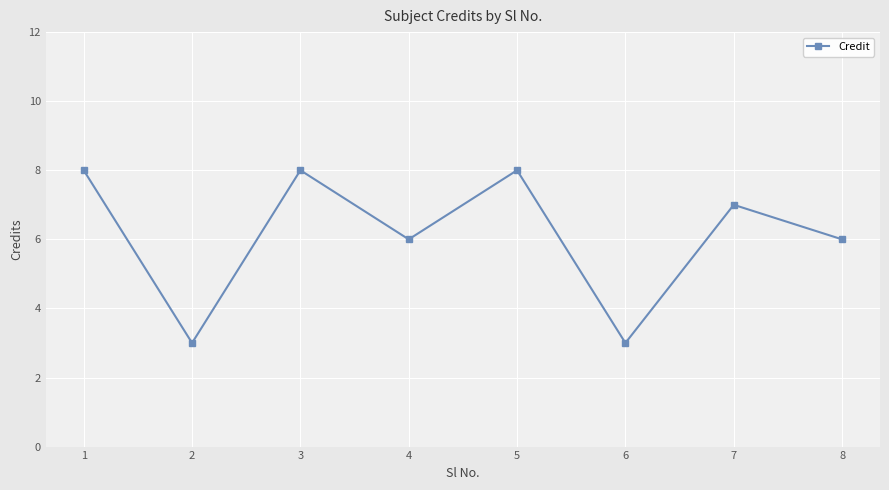

Approximately how many times larger is the value at 2 compared to 6?

1.0